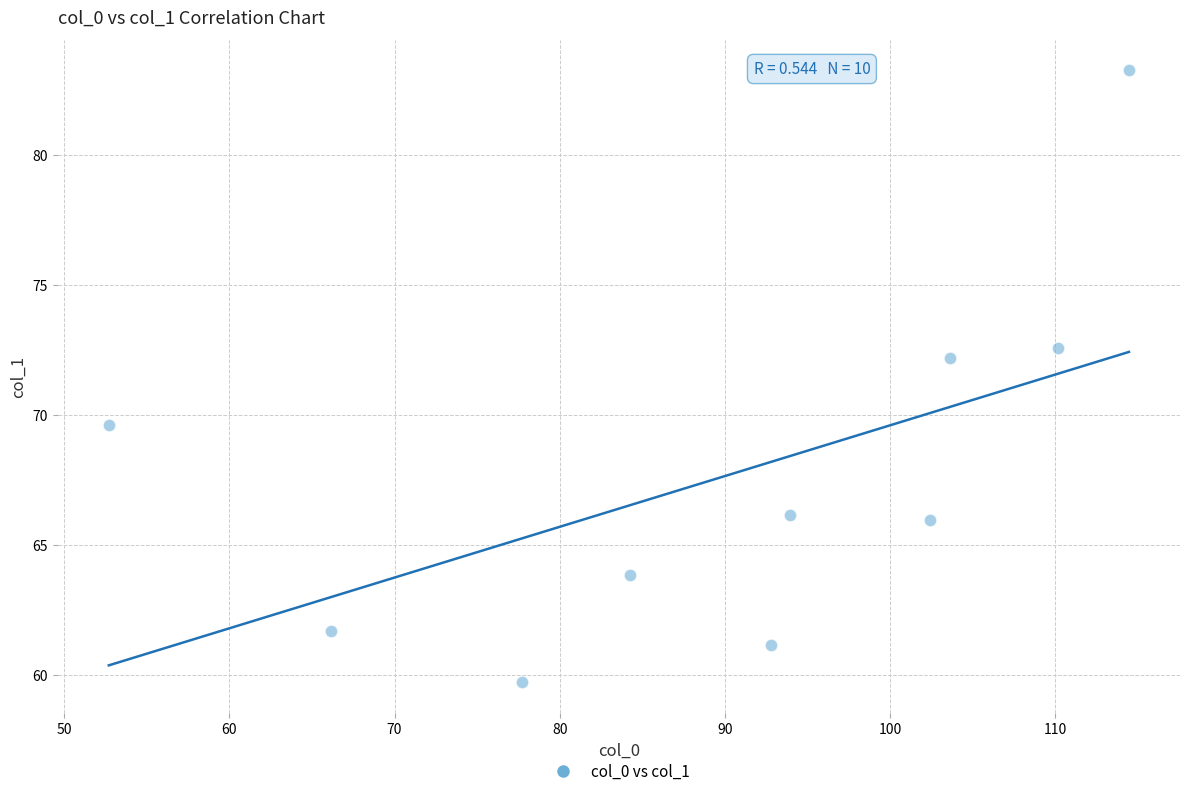

What is the range of Y values (max minus min)?

23.5